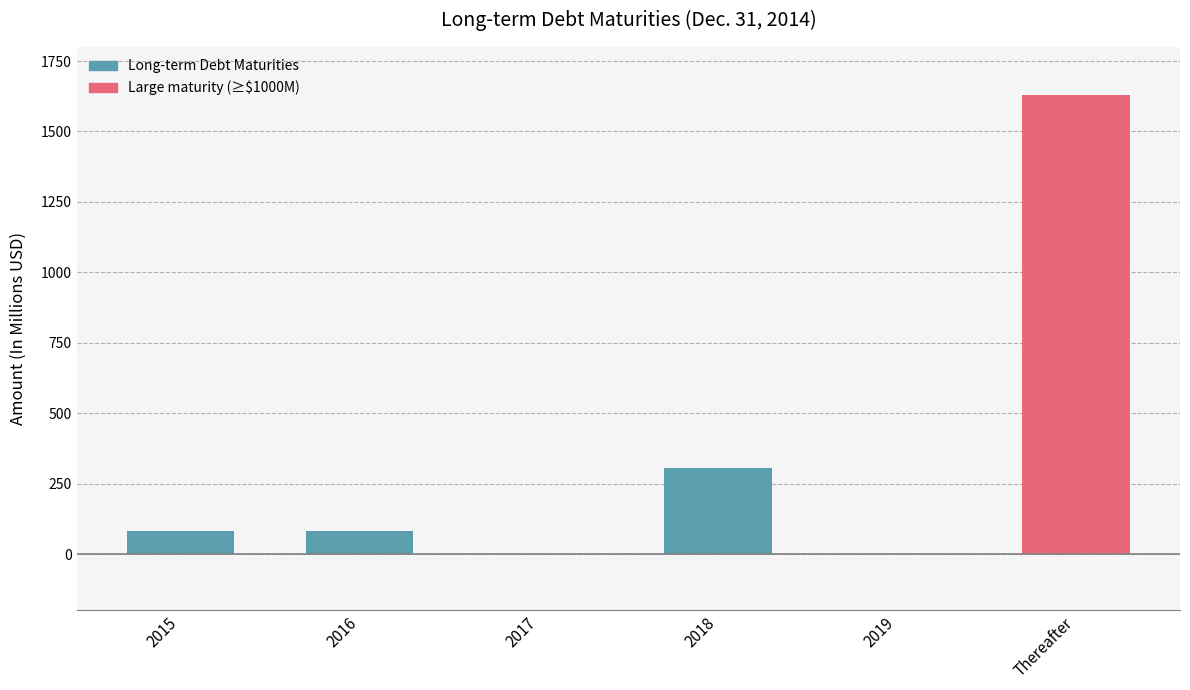

The value at 2019 is -501.3. True or false?

False